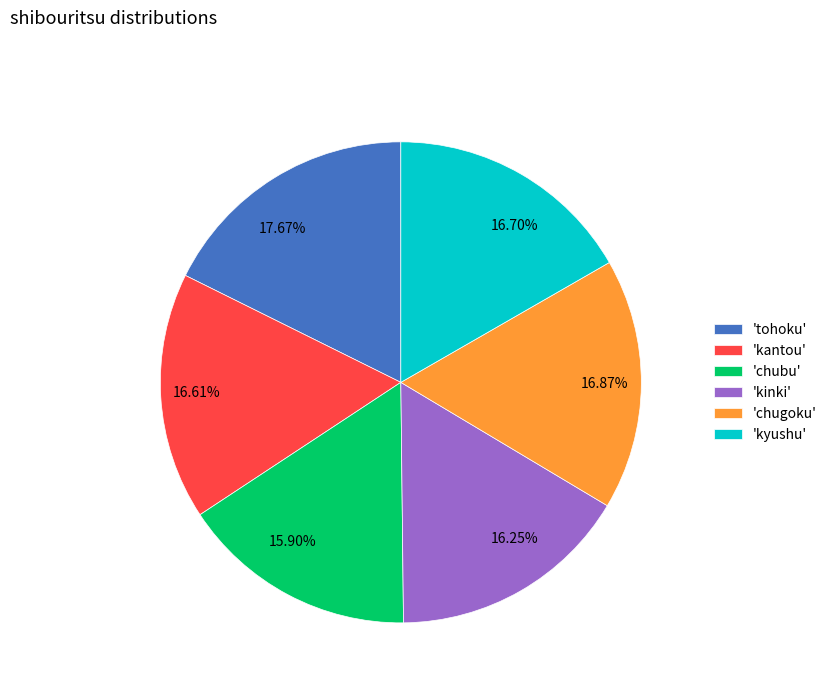

What is the ratio of the value at 15.90% to the value at 16.25%?

1.0